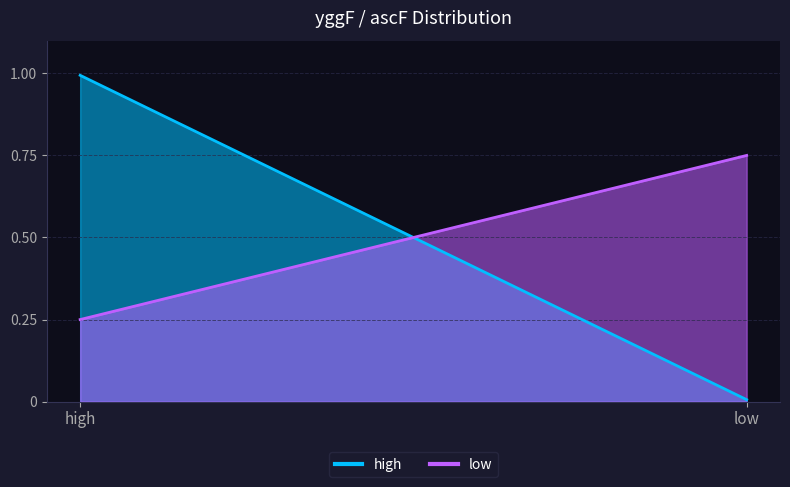

Reading left to right, transcribe all the data shown in this chart.

high: 1.0	0.0
low: 0.2	0.8